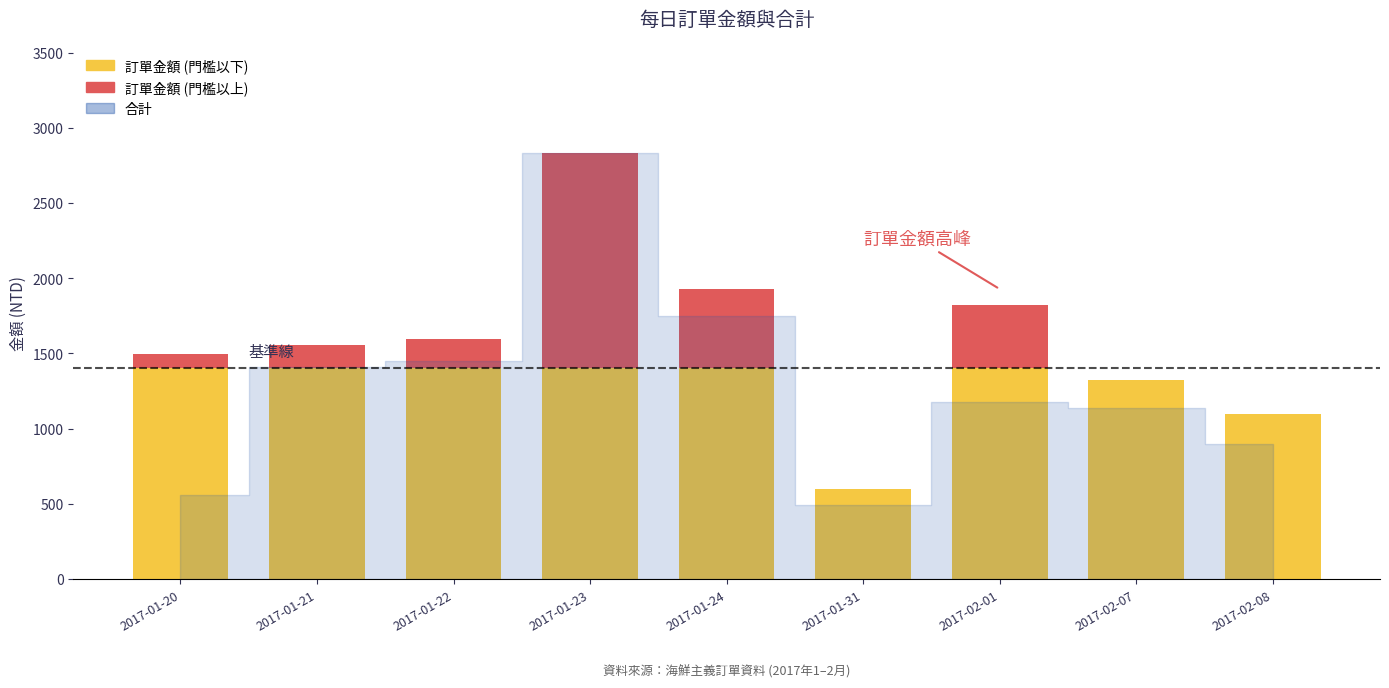

At which category is the sum across all series the highest?

2017-01-23